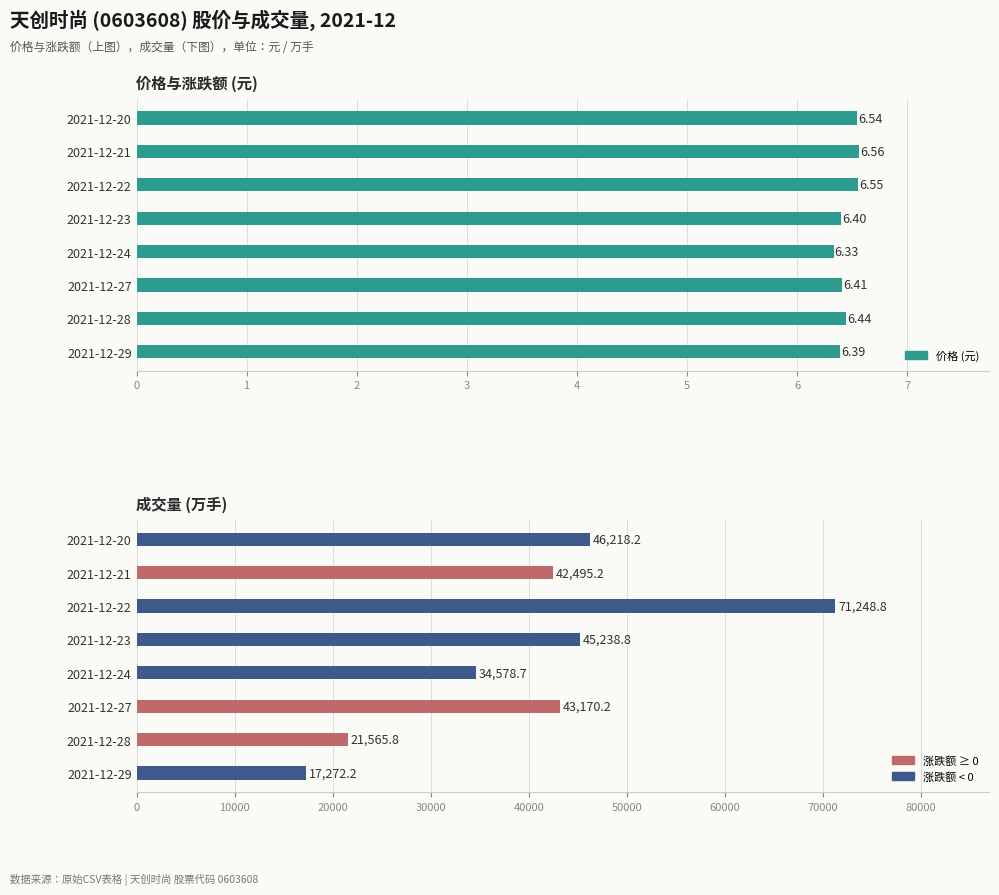

Is the value of 成交量 (万手) at 2021-12-28 greater than the value of 价格 (元) at 2021-12-21?

Yes